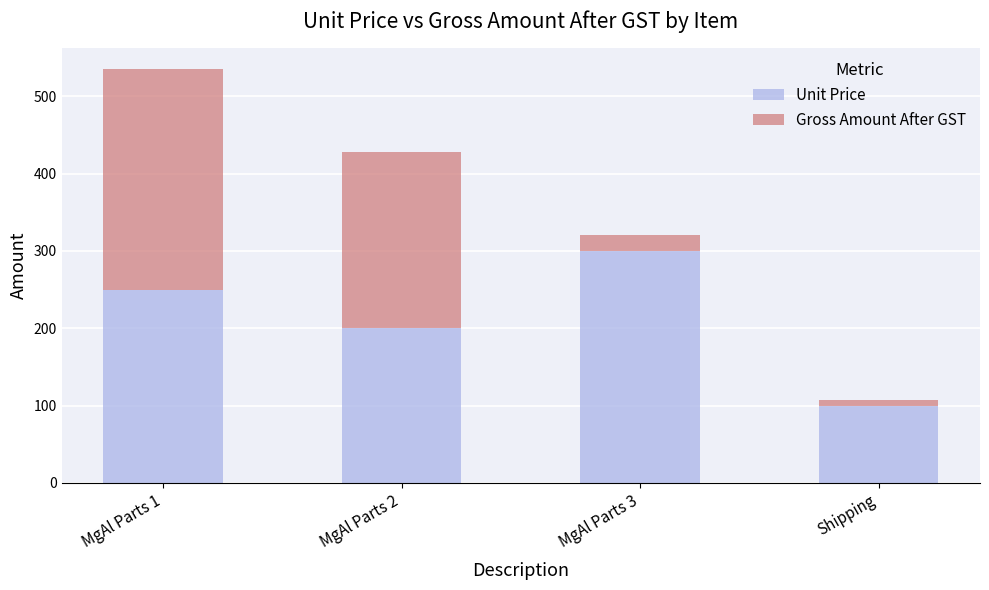

What is the minimum value for Unit Price?

100